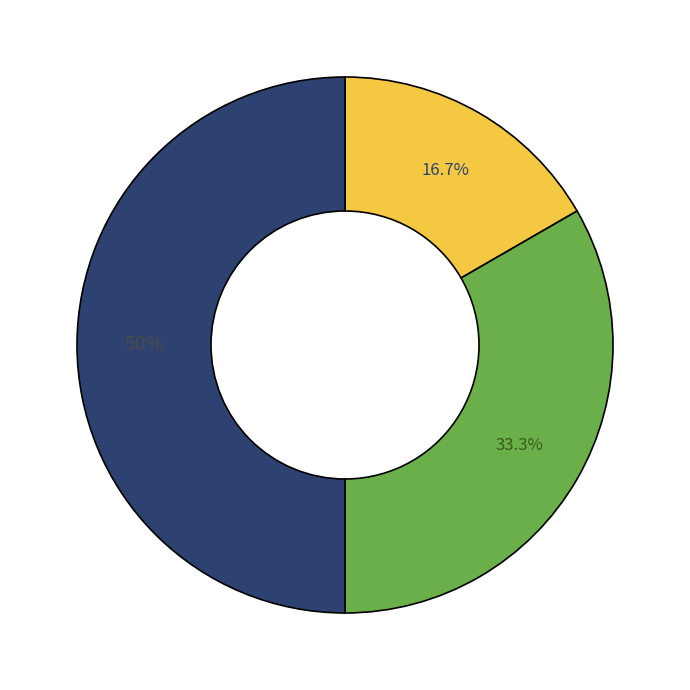

Count the number of slices in the pie.

3